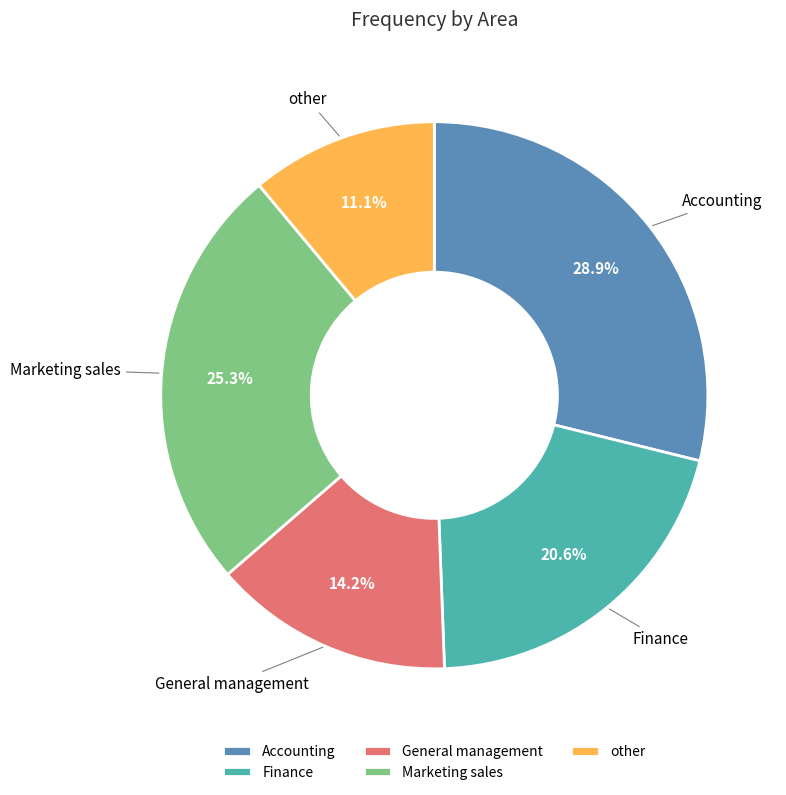

To the nearest percent, what is the average slice percentage?

20%